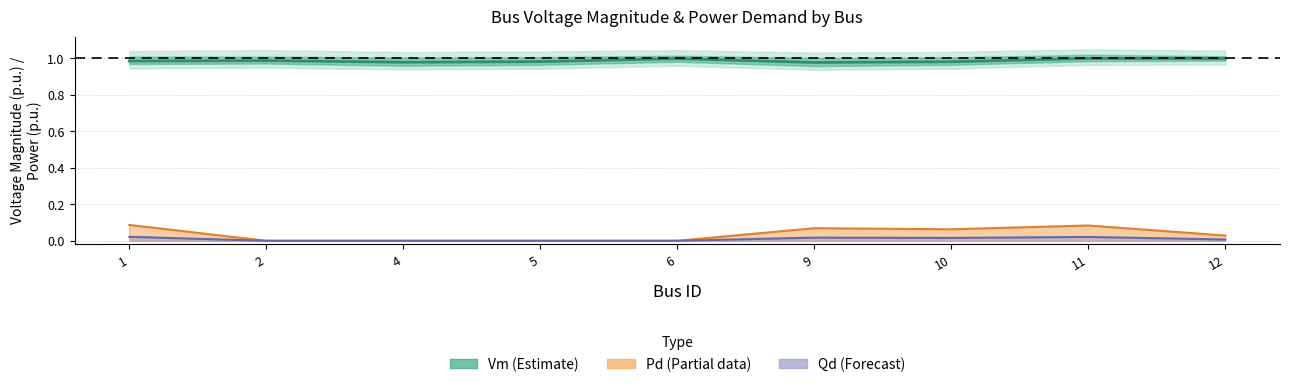

What is the value of the Pd line point at the 1st from the left?

0.1